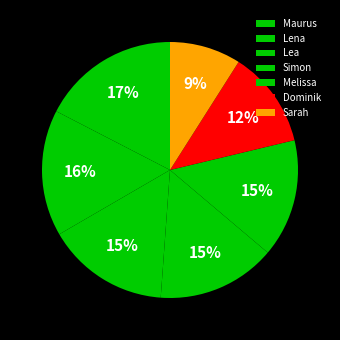

To the nearest percent, what is the average slice percentage?

14%